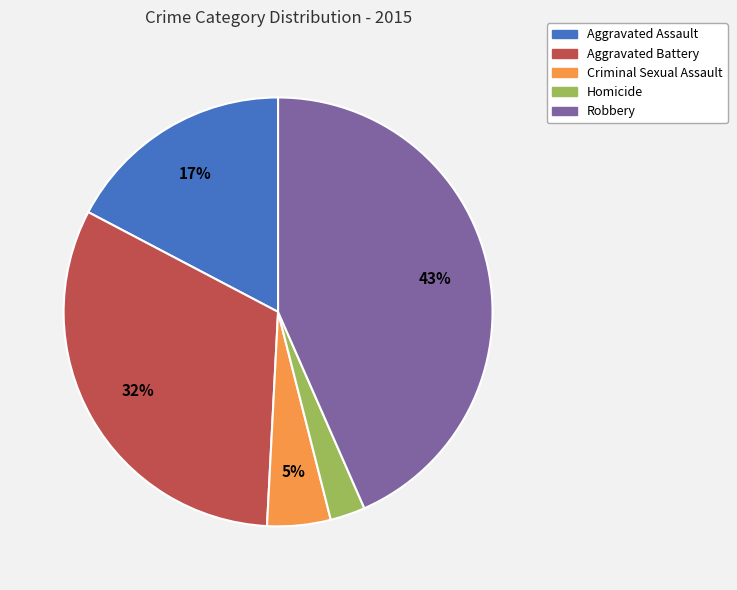

Between Homicide and Robbery, which is larger?

Robbery